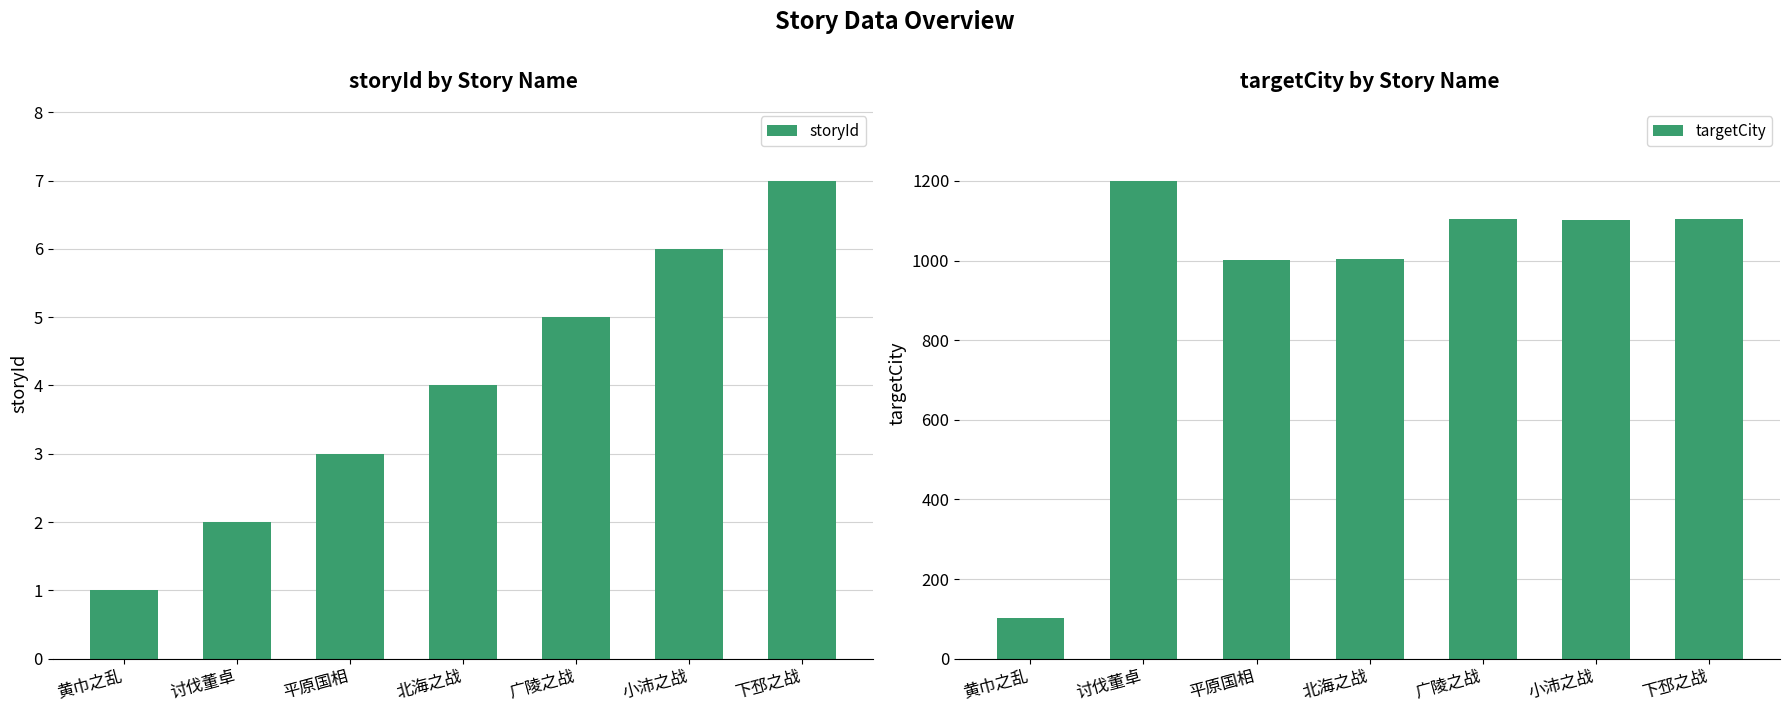

Which category has the lowest value in the storyId series?

黄巾之乱